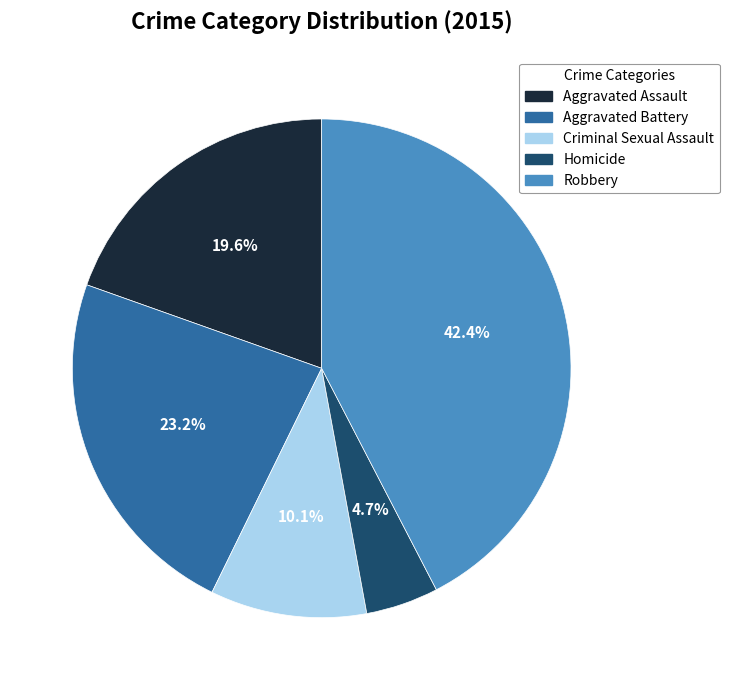

Does any single category account for the majority?

No